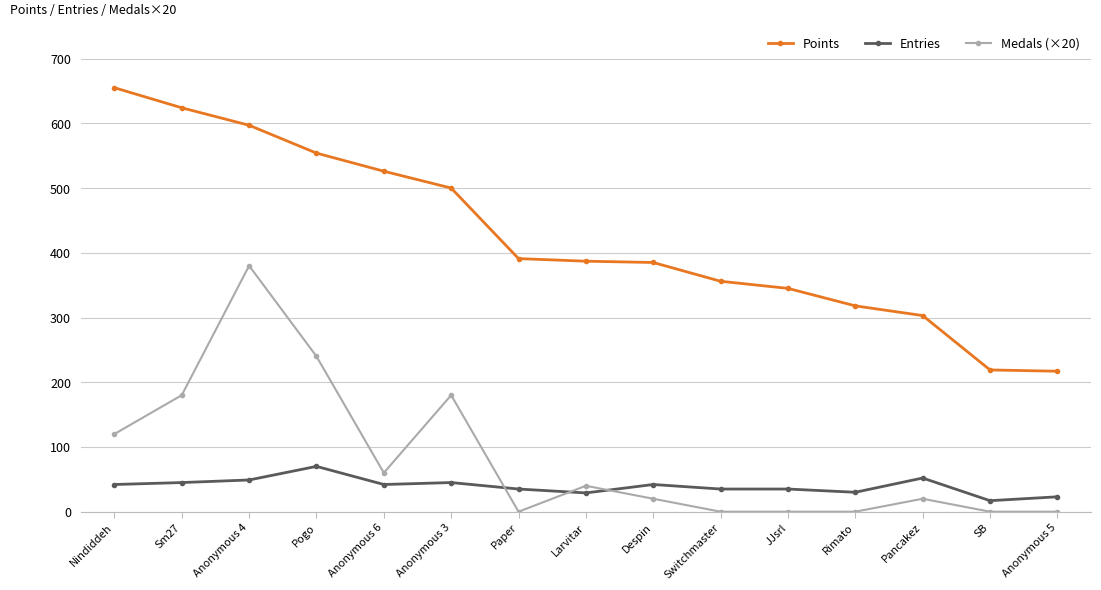

What is the sum of all Entries values?

591